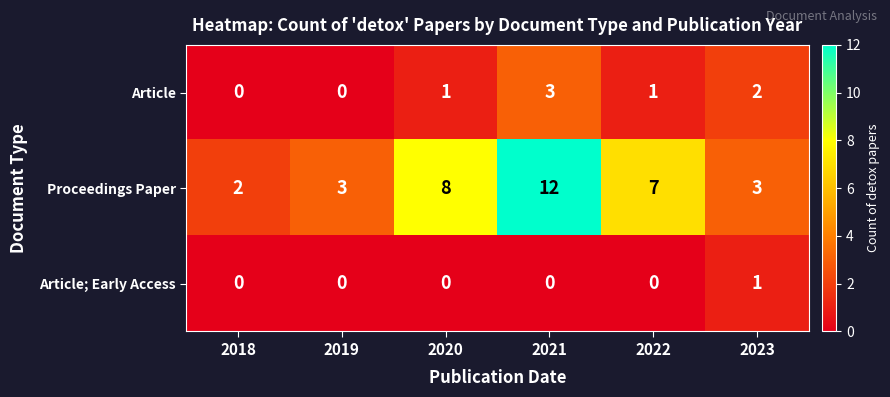

What is the greatest value displayed?

12